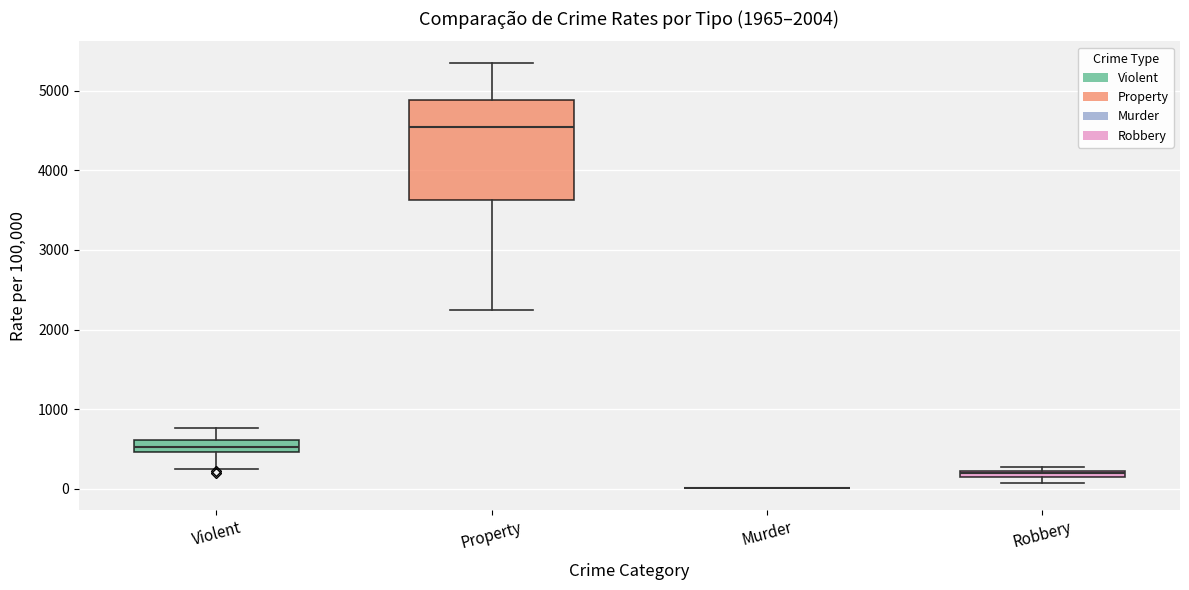

Which box is the tallest, from its lower edge to its upper edge?

Property